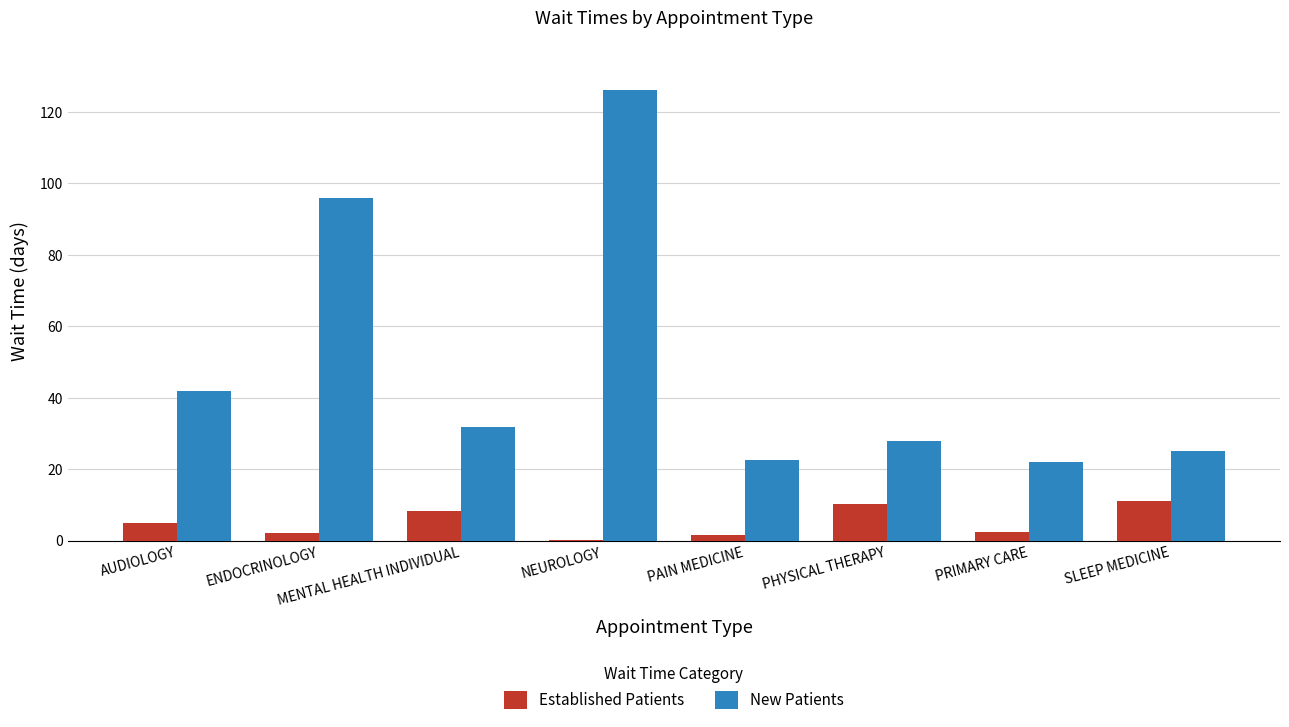

At which label is Established Patients closest to 5?

AUDIOLOGY